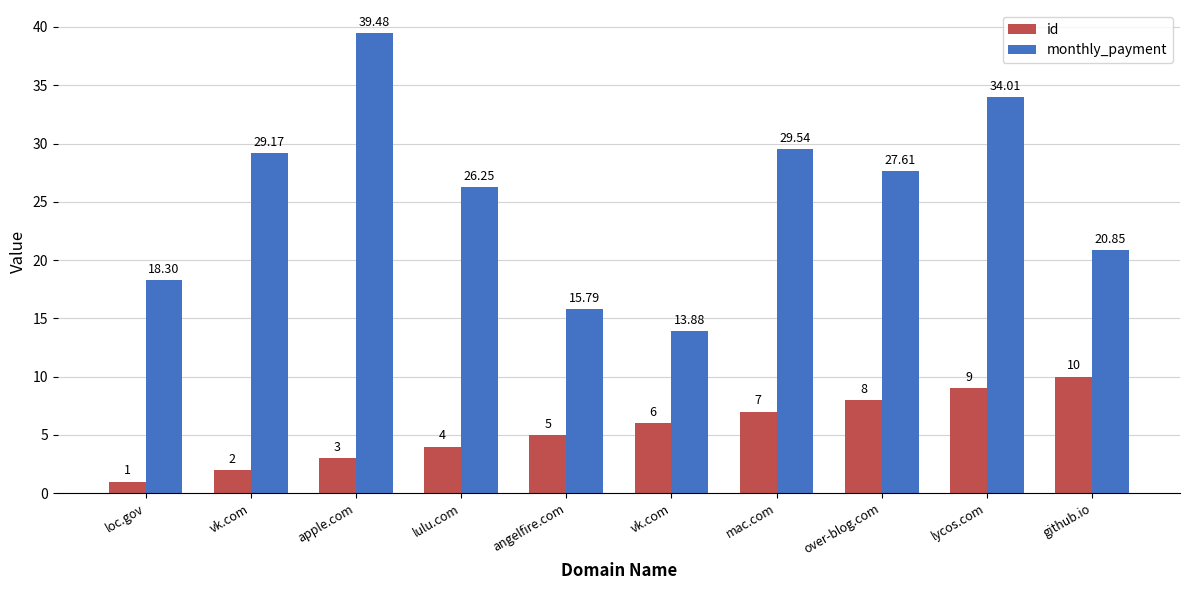

What is the spread (max minus min) of values at lulu.com?

22.2